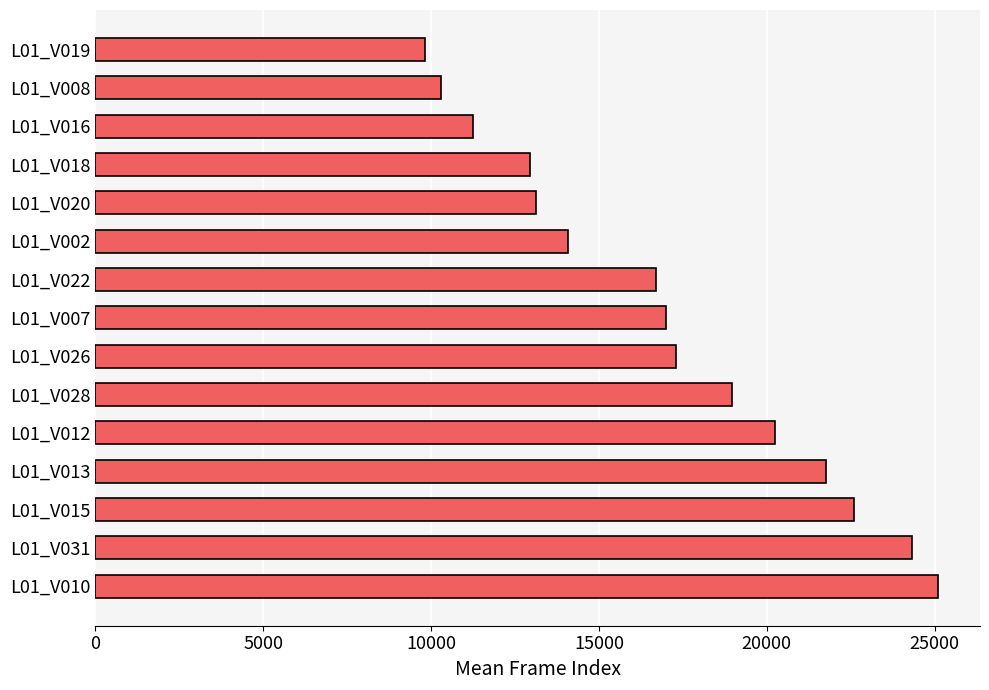

What is the approximate value at L01_V016, to the nearest 100?

11200